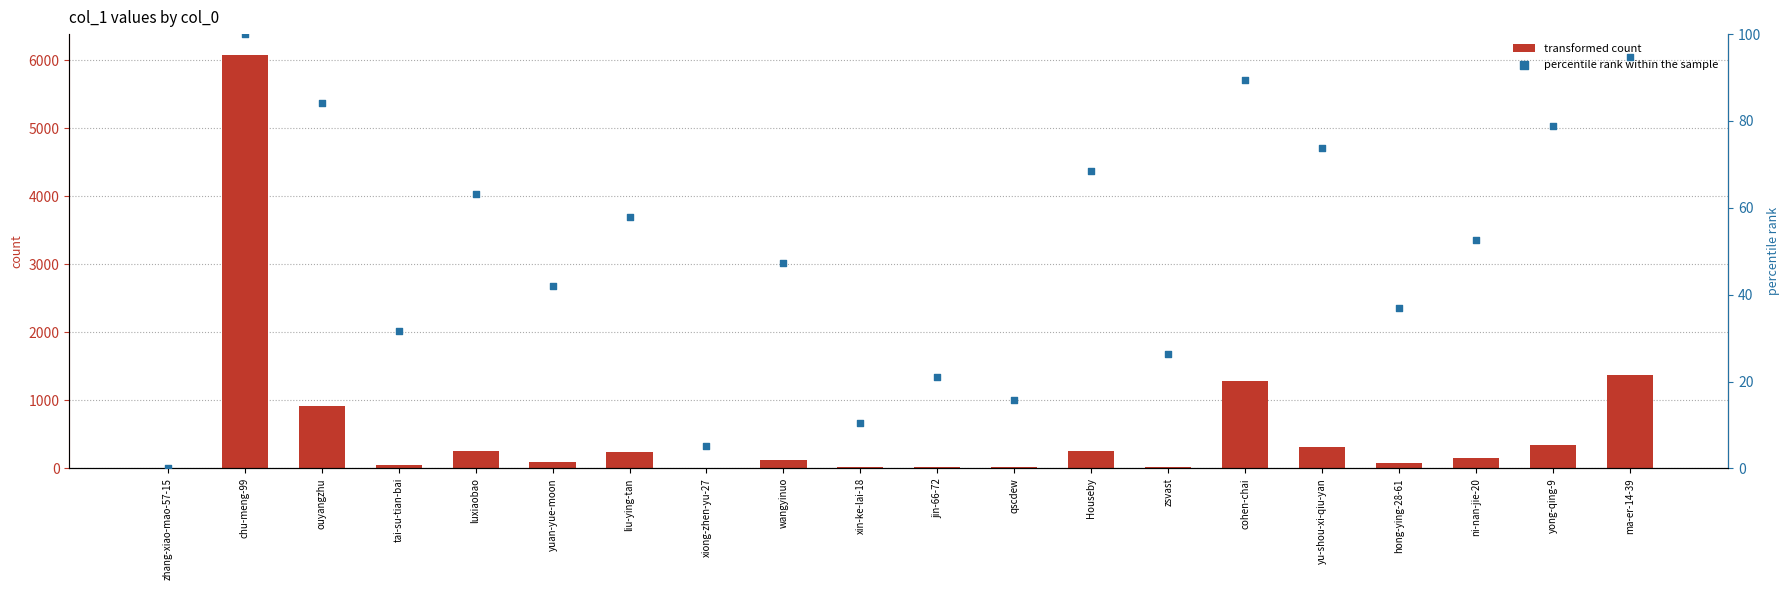

At how many categories does at least one series exceed 2461?

1